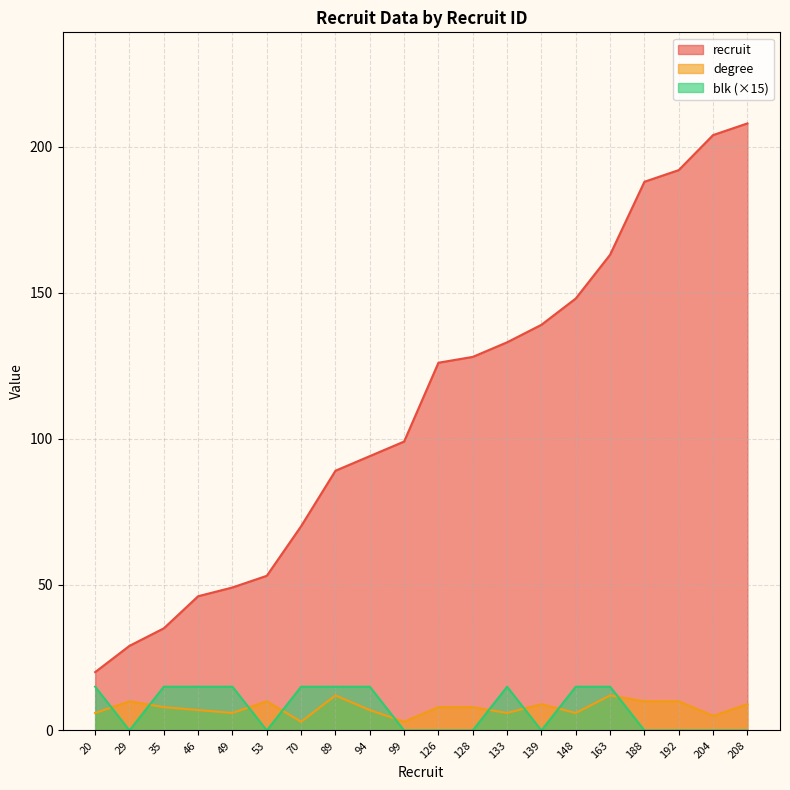

Rank the series at 133 from highest to lowest value.

recruit, blk (×15), degree